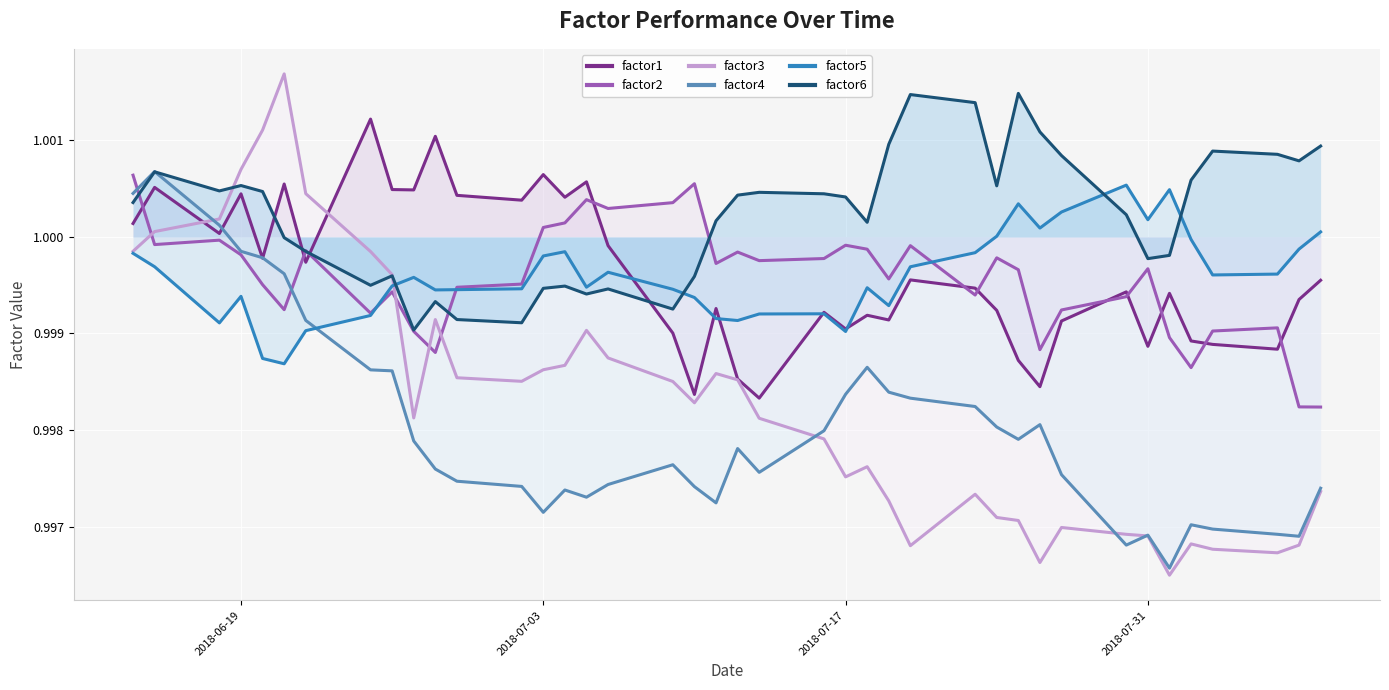

Which series has the largest total across all categories?

factor6